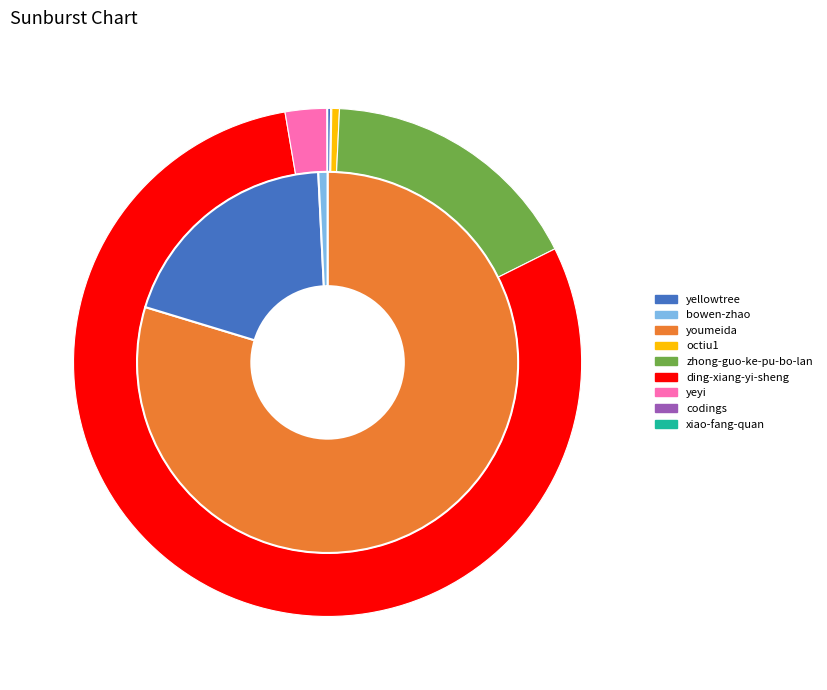

True or false: bowen-zhao accounts for 0% of the total.

True